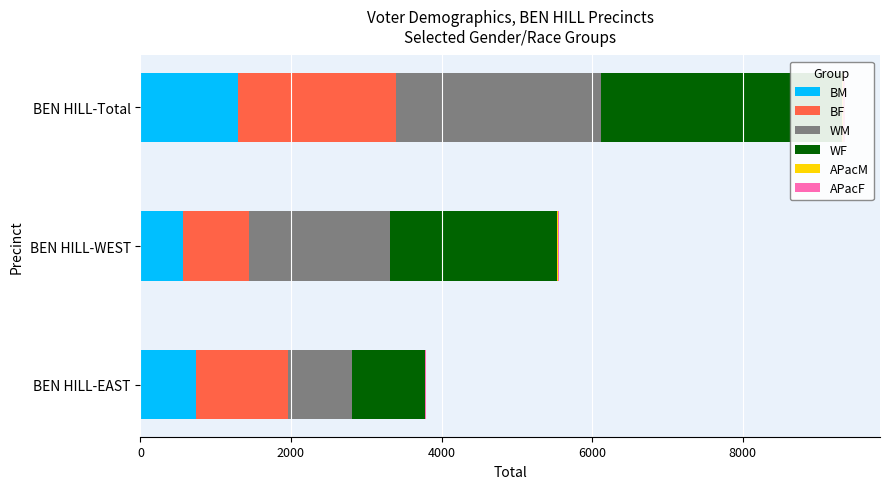

Which series changed the most between BEN HILL-EAST and BEN HILL-WEST?

WF